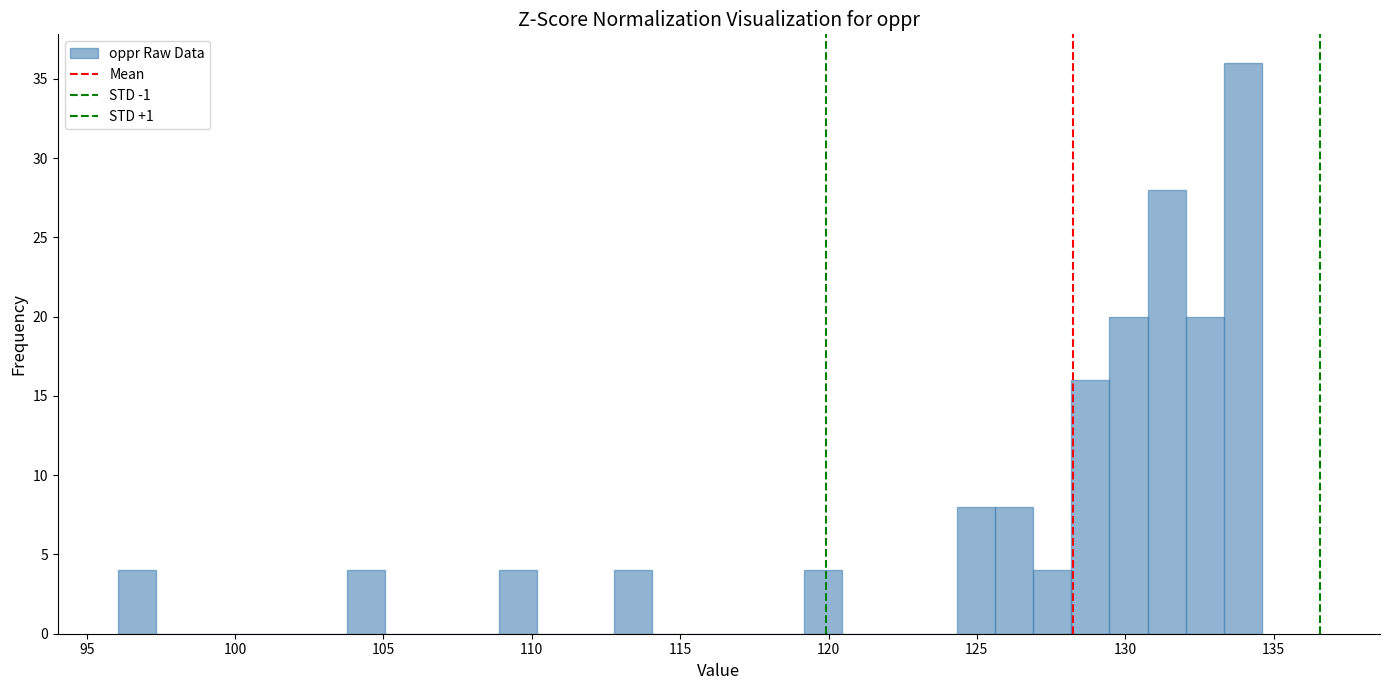

Around what value on the x-axis is the tallest bar? Give the approximate position of its centre, as read against the axis.

134.0